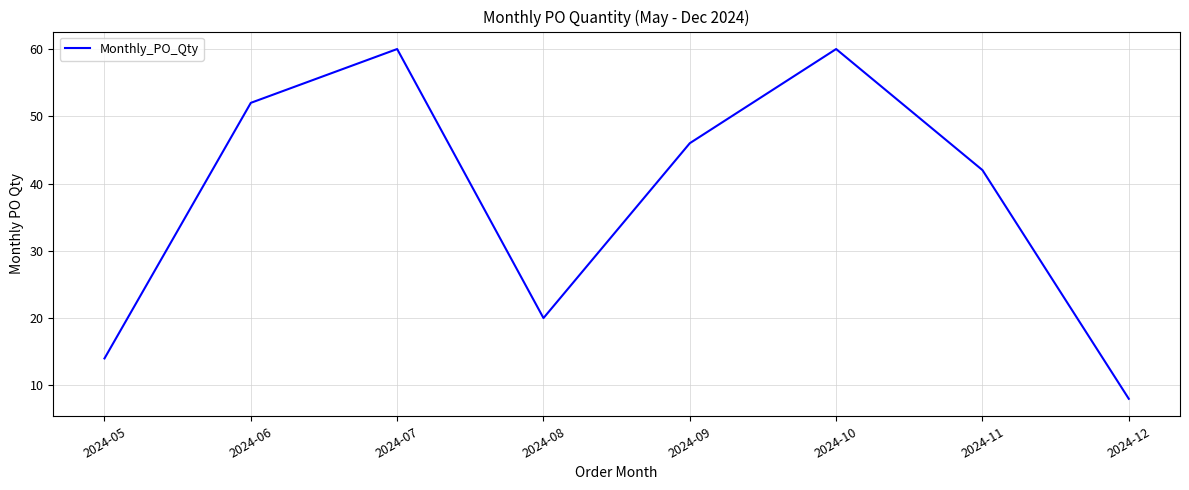

The value at 2024-05 is 14. True or false?

True